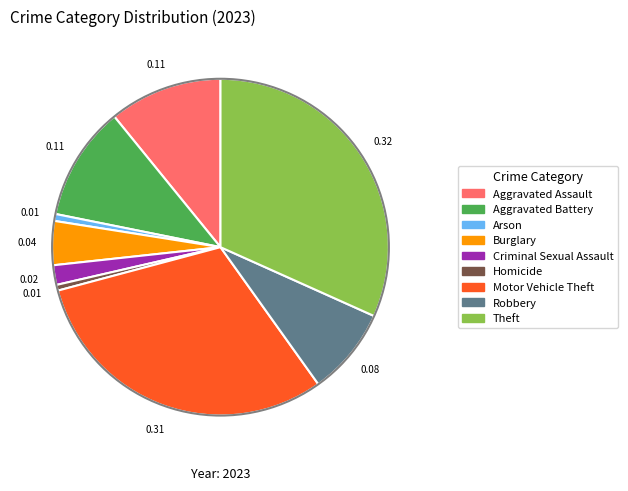

Combined, do Homicide and Burglary account for over 50%?

No